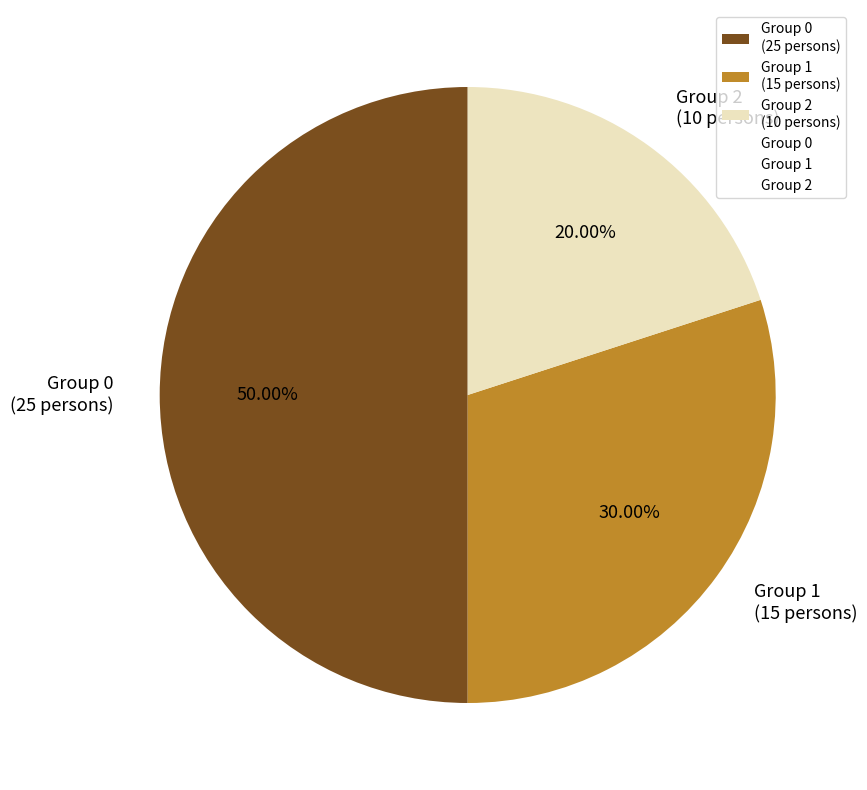

Does Group 2 (10 persons) account for over 50% of the chart?

No